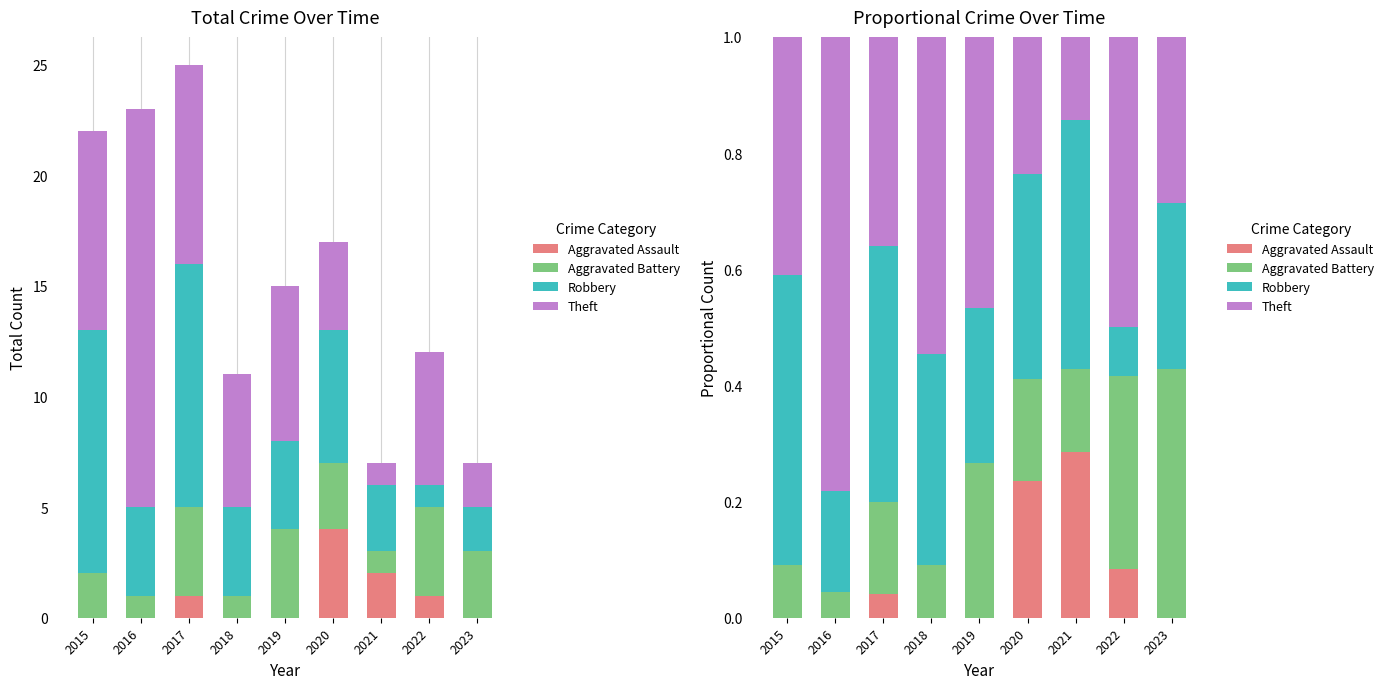

How many groups of bars are there?

9